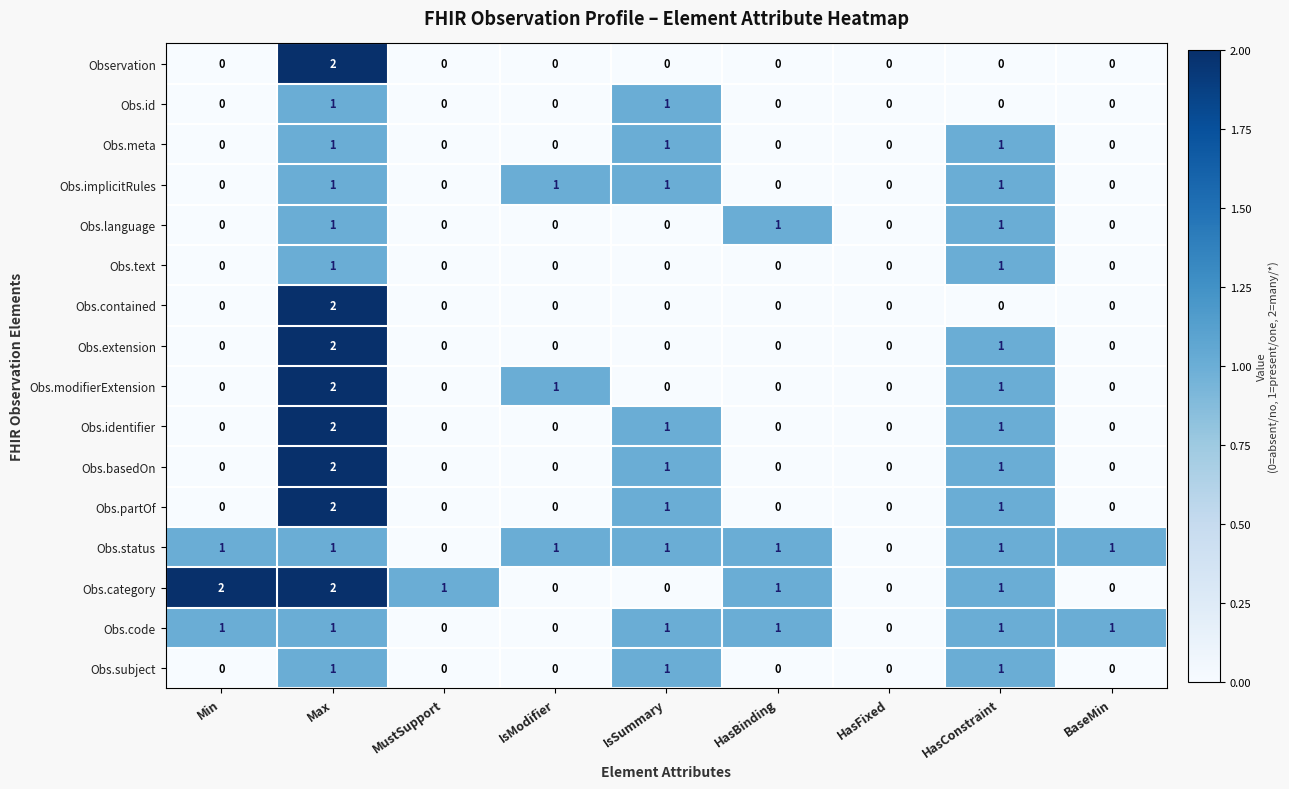

At which category is the sum across all series the highest?

Max